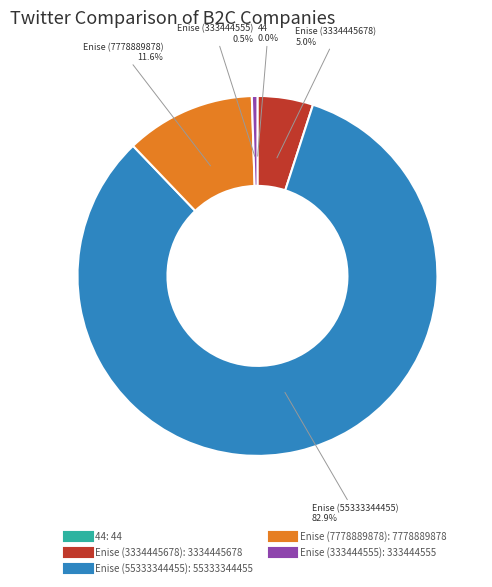

Is there a majority slice in this chart?

Yes